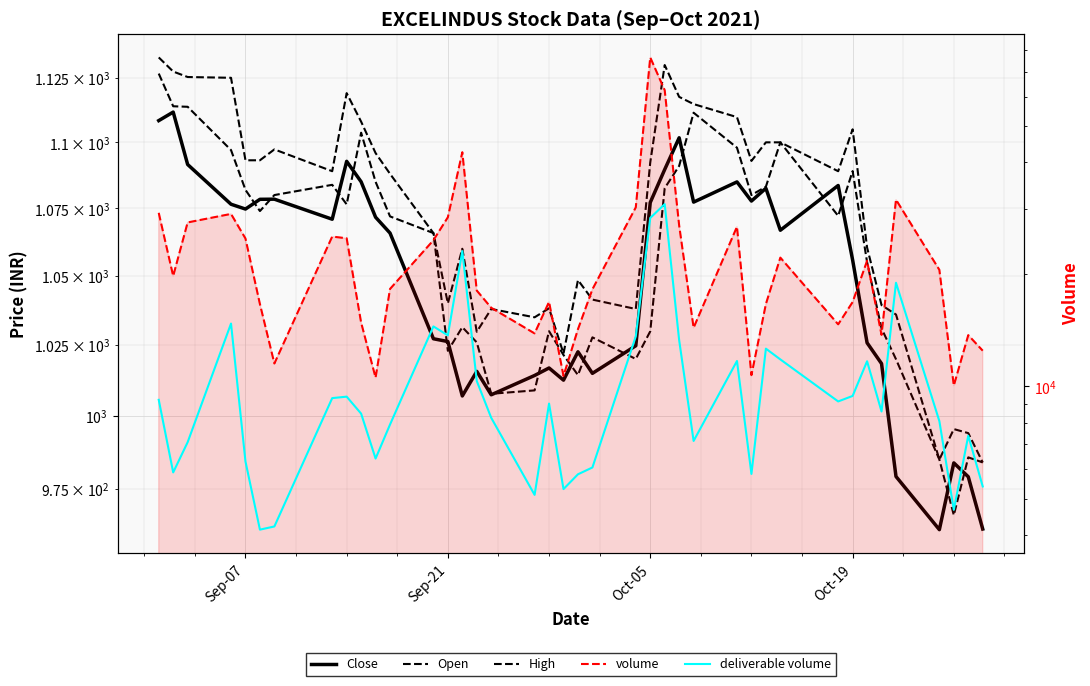

True or false: Open and volume cross at least once.

False